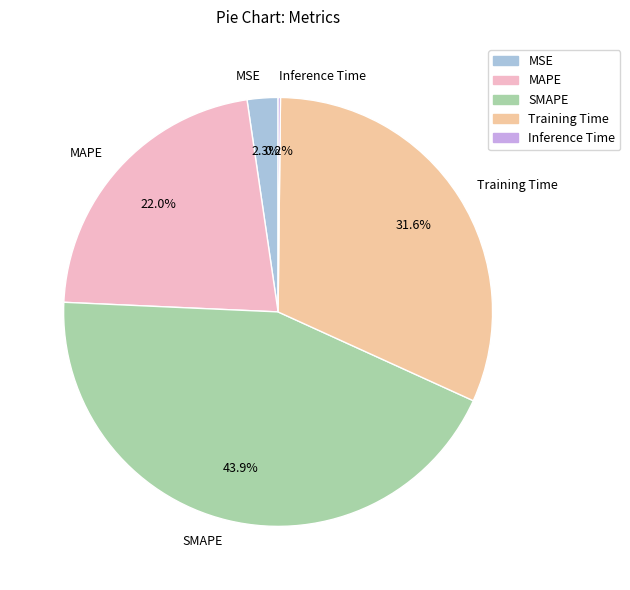

Is there a majority slice in this chart?

No